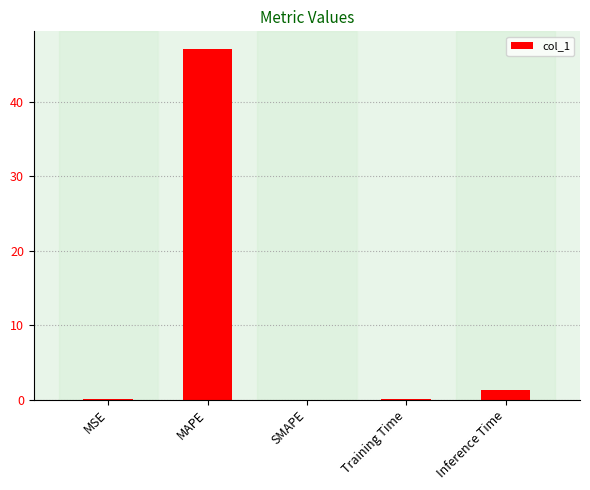

The value at SMAPE is 0.0. True or false?

True